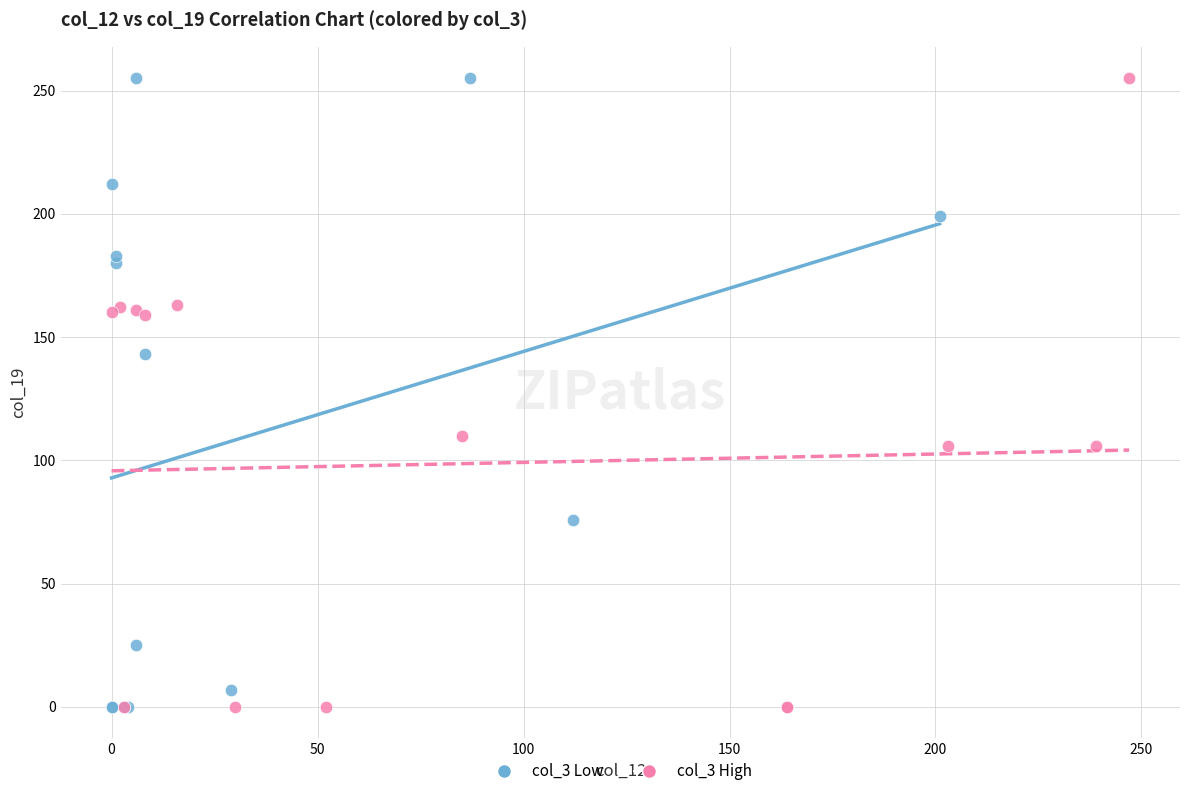

What are all the series names shown in the legend?

col_3 Low, col_3 High